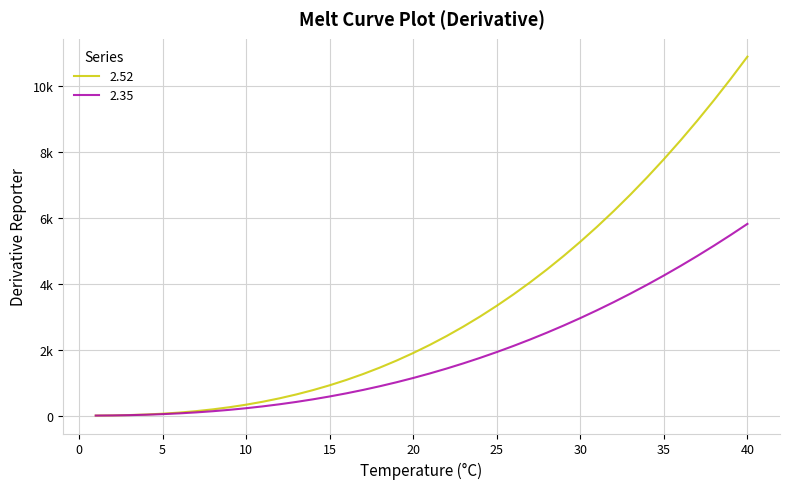

Reading left to right, what are all the values shown in this chart?

2.52: 1=1.0	2=5.7	3=15.9	4=32.9	5=57.7	6=91.4	7=134.8	8=188.7	9=253.9	10=331.1	11=421.0	12=524.2	13=641.4	14=773.1	15=919.9	16=1082.4	17=1261.0	18=1456.4	19=1669.0	20=1899.3	21=2147.8	22=2414.9	23=2701.2	24=3007.0	25=3332.8	26=3679.0	27=4046.1	28=4434.4	29=4844.4	30=5276.5	31=5731.0	32=6208.4	33=6709.0	34=7233.1	35=7781.3	36=8353.8	37=8950.9	38=9573.1	39=10220.8	40=10894.1
2.35: 1=1.0	2=5.1	3=13.2	4=26.0	5=43.9	6=67.4	7=96.8	8=132.5	9=174.8	10=223.9	11=280.1	12=343.6	13=414.7	14=493.6	15=580.5	16=675.6	17=779.0	18=891.0	19=1011.7	20=1141.4	21=1280.0	22=1427.9	23=1585.1	24=1751.8	25=1928.2	26=2114.4	27=2310.5	28=2516.6	29=2733.0	30=2959.6	31=3196.7	32=3444.3	33=3702.6	34=3971.7	35=4251.7	36=4542.7	37=4844.8	38=5158.1	39=5482.8	40=5818.9